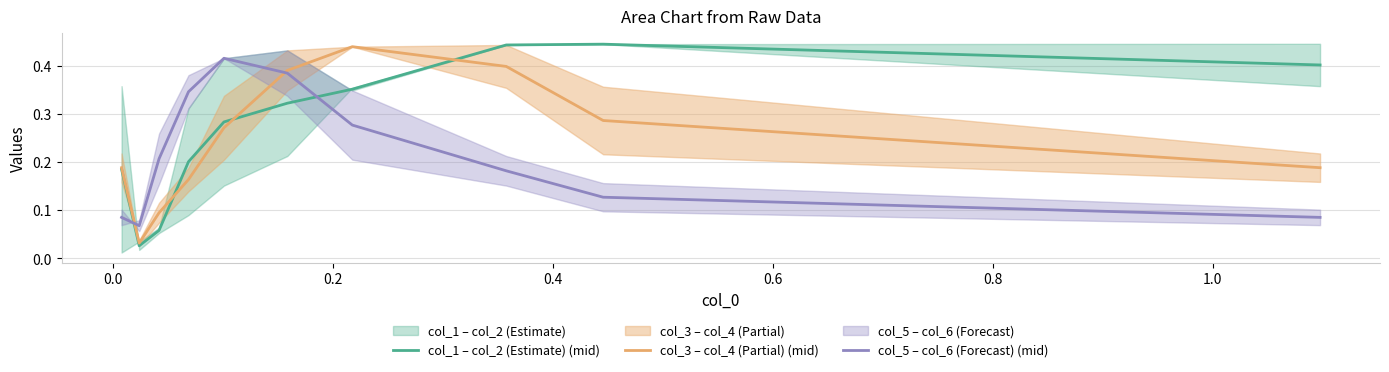

What is the average value of the col_1 – col_2 (Estimate) (mid) series?

0.3